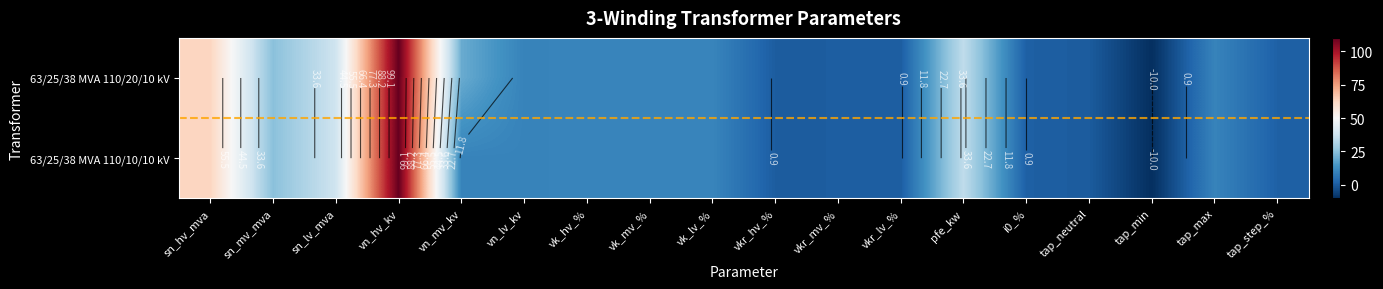

How many positive values does the 63/25/38 MVA 110/20/10 kV series have?

16